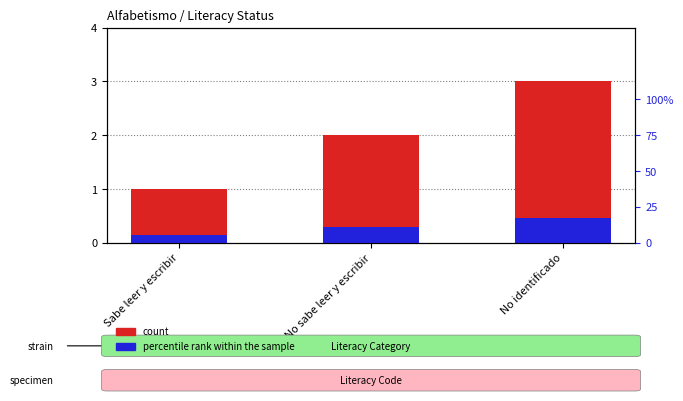

Is it true that percentile rank within the sample equals 0.3 at No sabe leer y escribir?

True